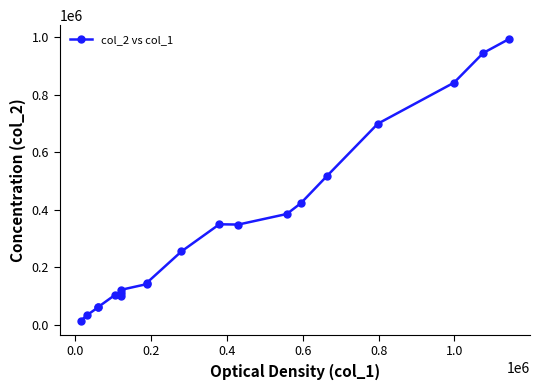

Reading right to left, list all the values displayed in this chart.

992450	944630	841540	698820	517220	422440	385020	348240	349200	254800	144760	141000	121200	111600	98400	103850	61200	60300	32400	13950